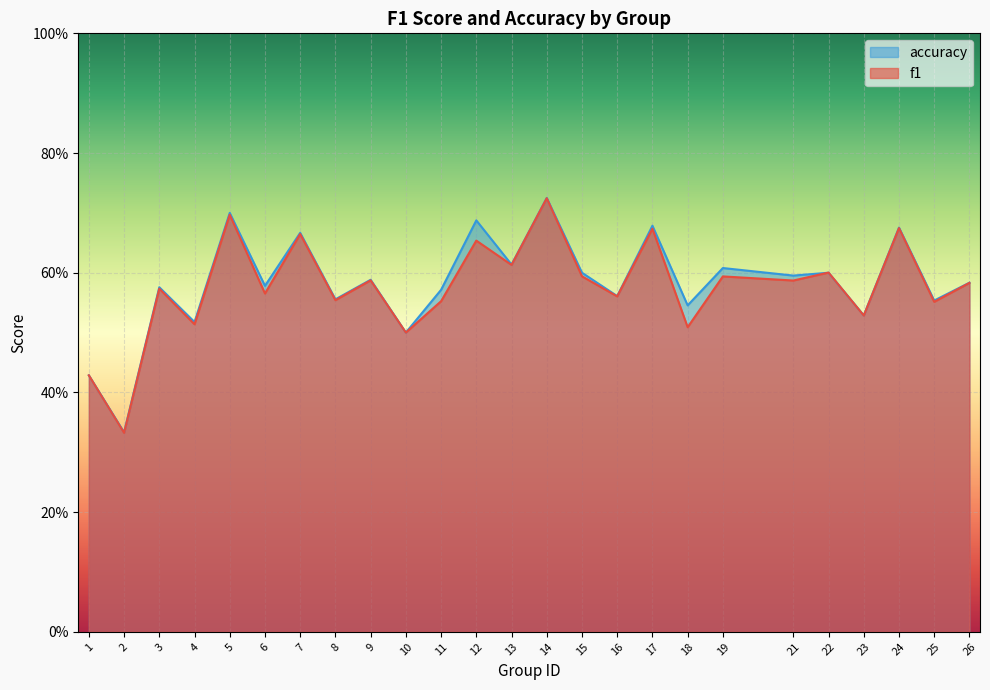

Between 3 and 10, which series saw the biggest shift?

accuracy